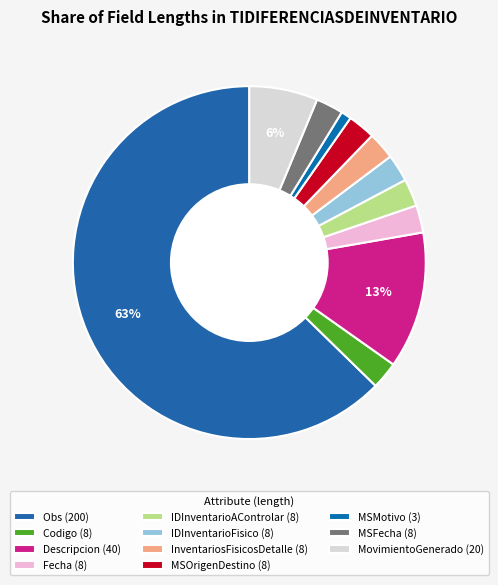

To the nearest percent, what is the combined percentage of InventariosFisicosDetalle and MovimientoGenerado?

9%